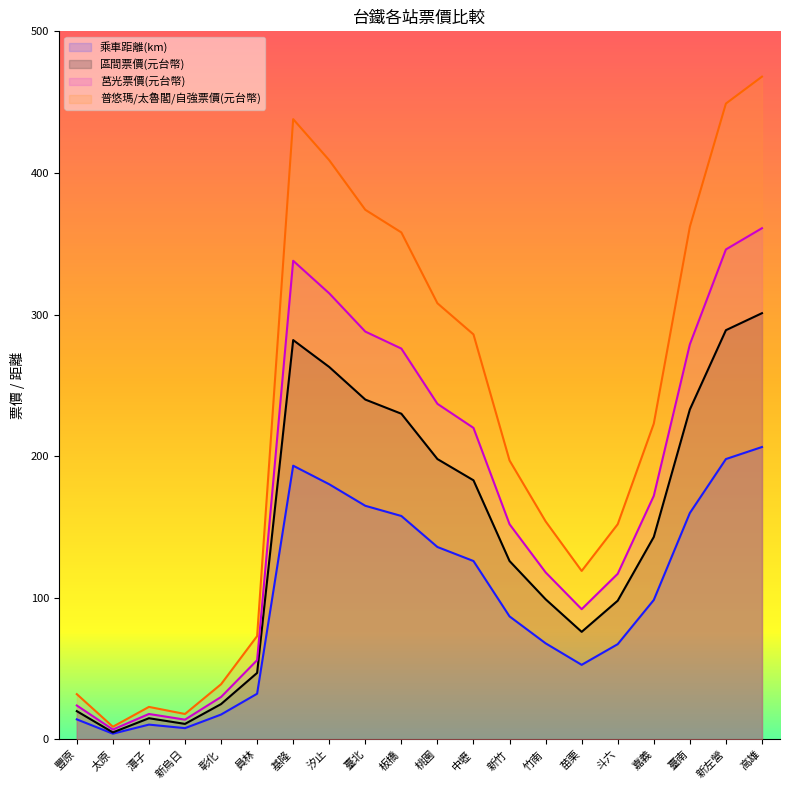

True or false: 乘車距離(km) and 普悠瑪/太魯閣/自強票價(元台幣) cross at least once.

False